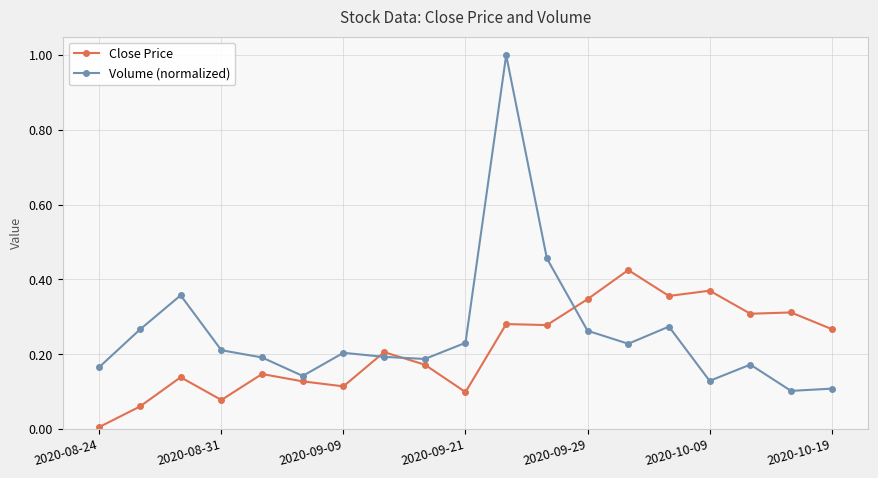

List the series in order of their overall mean, highest first.

Volume (normalized), Close Price